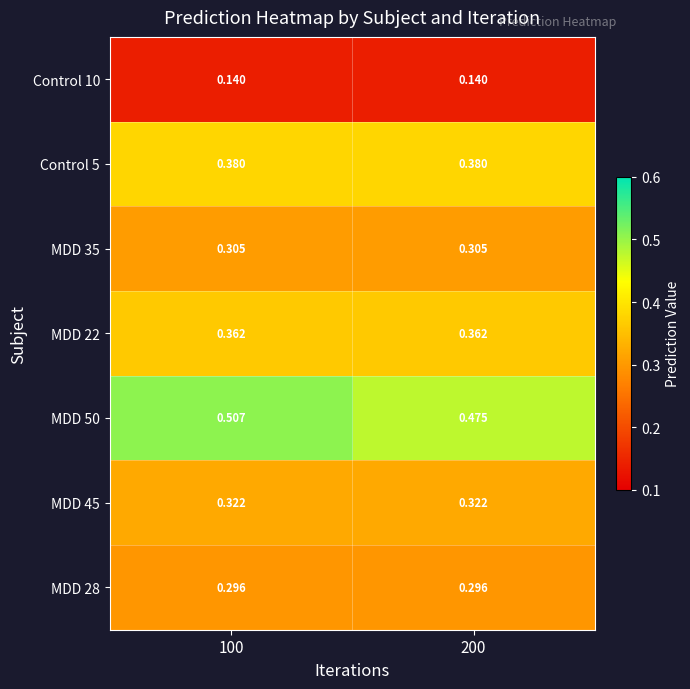

Is the value of MDD 45 at 100 greater than the value of Control 5 at 100?

No